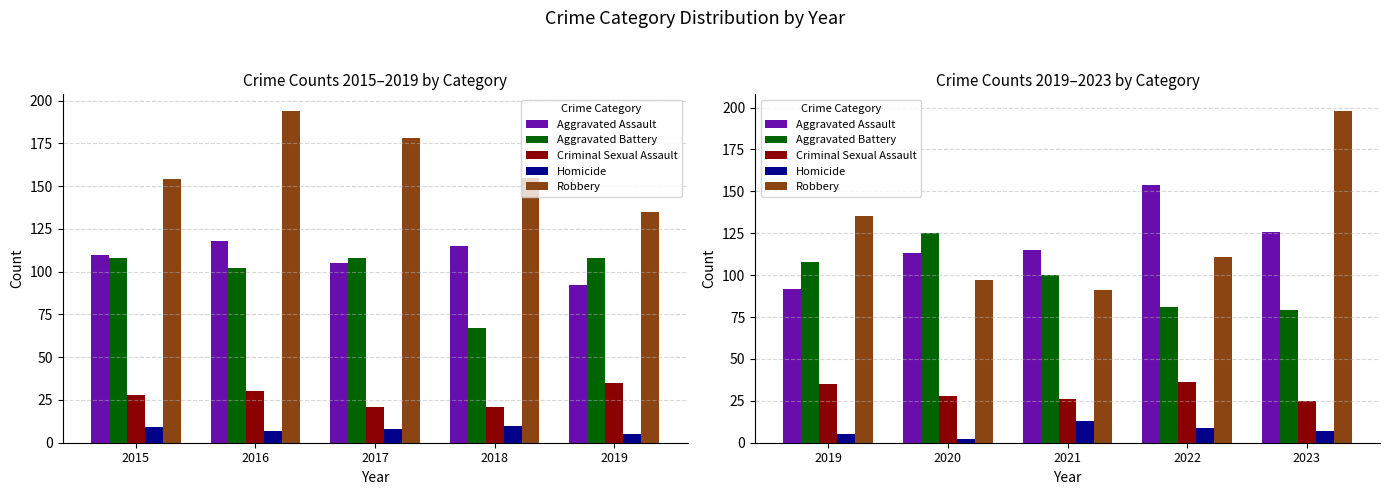

Which series has the largest range (max minus min)?

Robbery